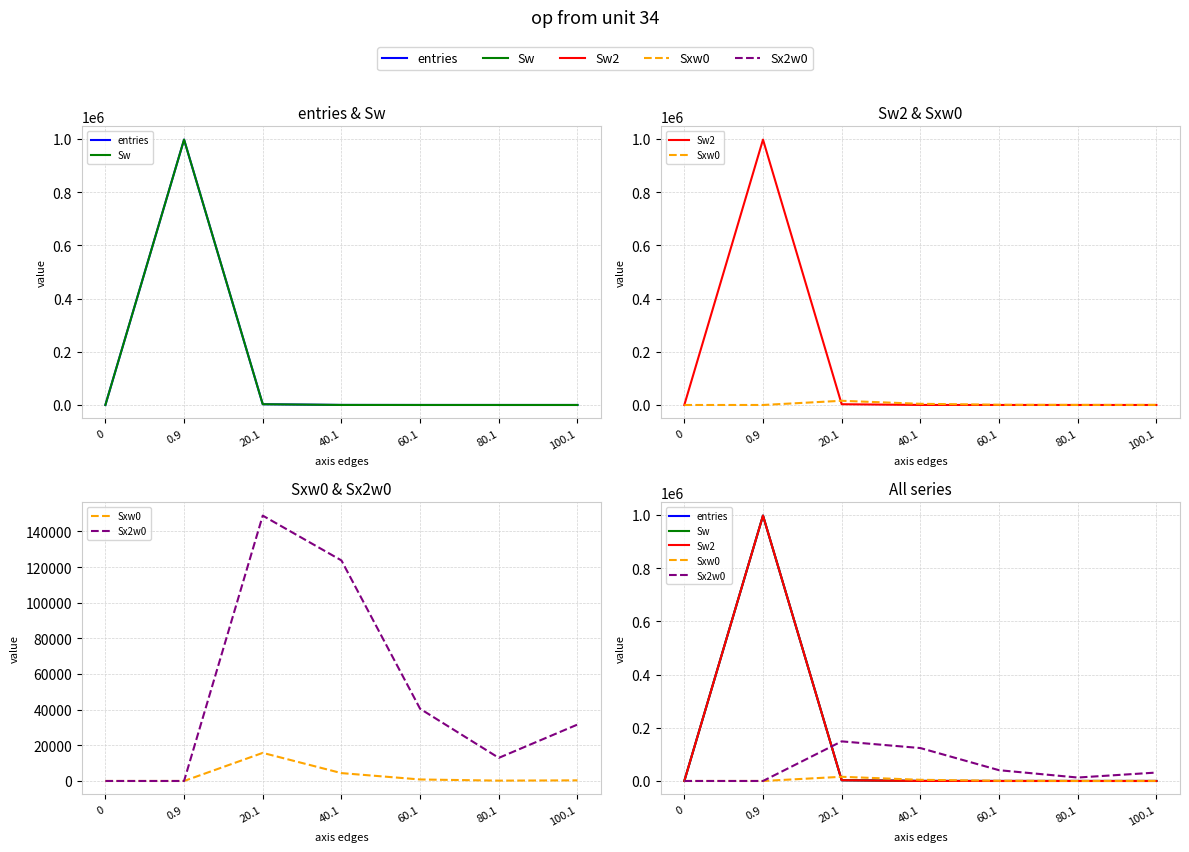

Which has a higher value, 40.1 or 100.1?

40.1